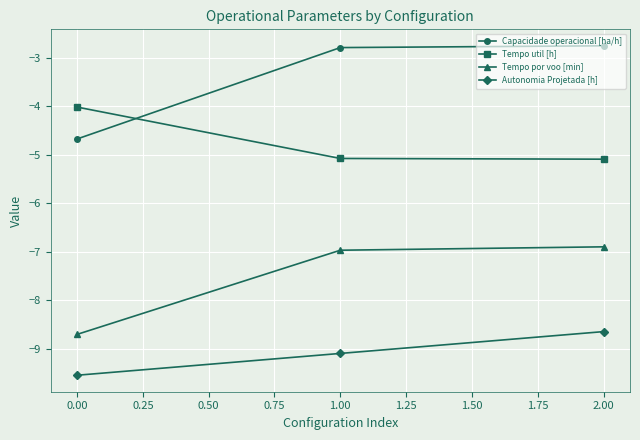

Count the number of data series in this chart.

4